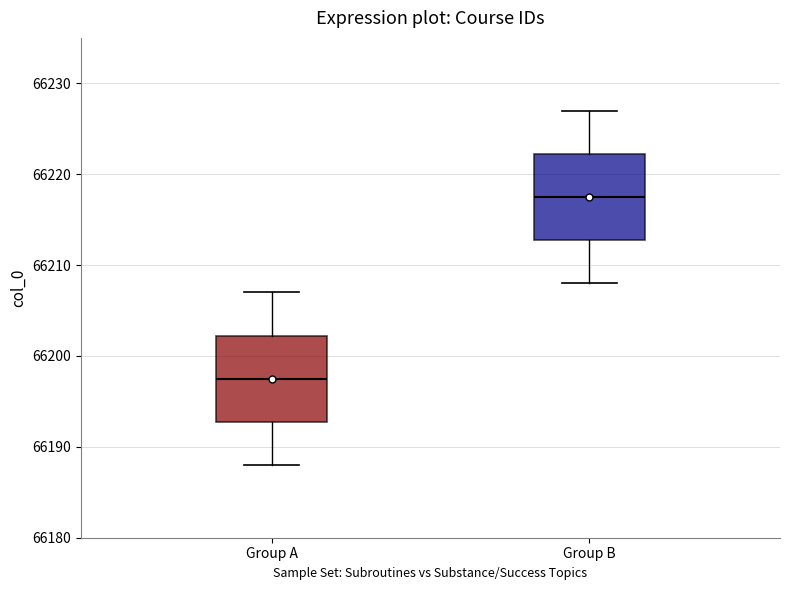

Which box's median line is the lowest?

Group A